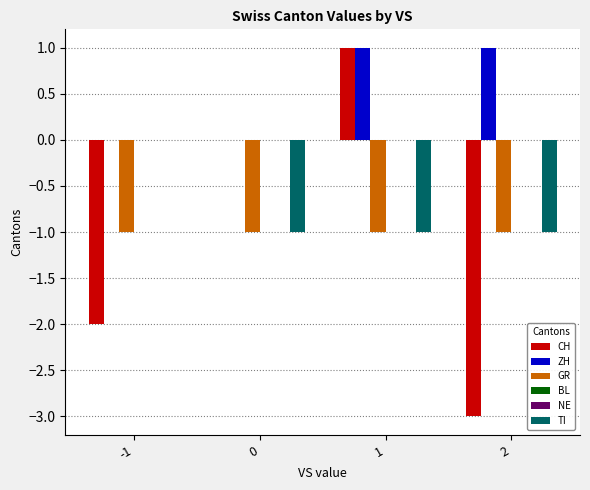

What is the maximum value shown in the chart?

1